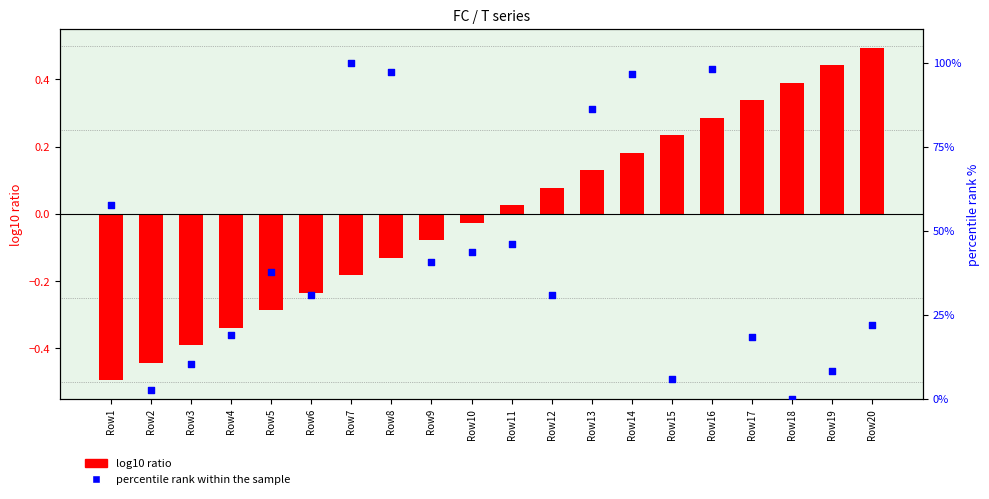

At which category is the sum across all series the highest?

Row7